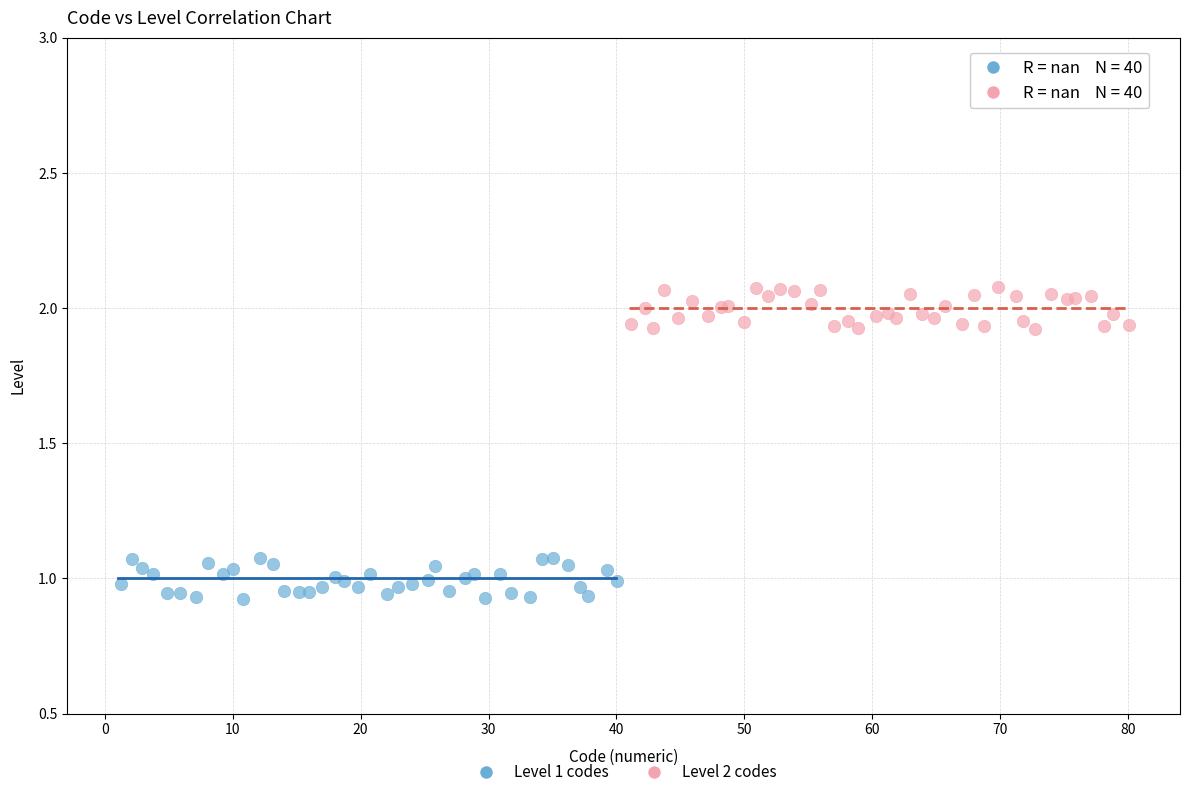

Which series contains the lowest Y value?

Level 1 codes